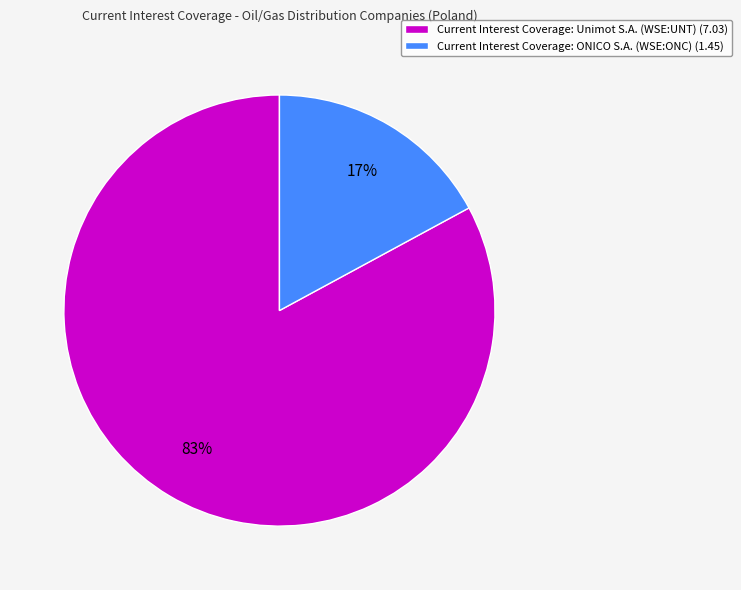

To the nearest percent, what is the average slice percentage?

50%